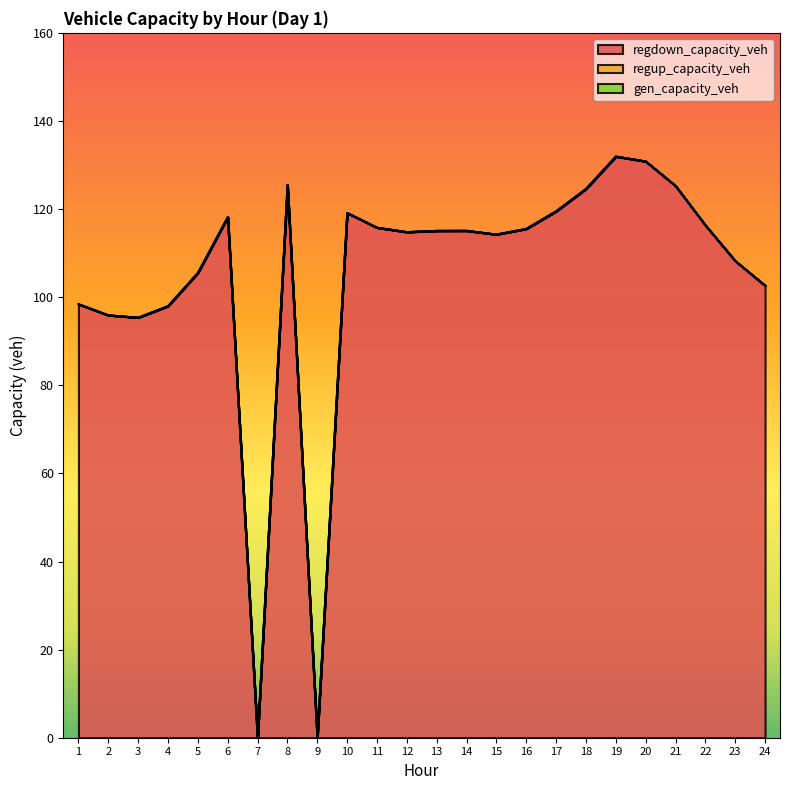

Between 21 and 24, which is larger?

21